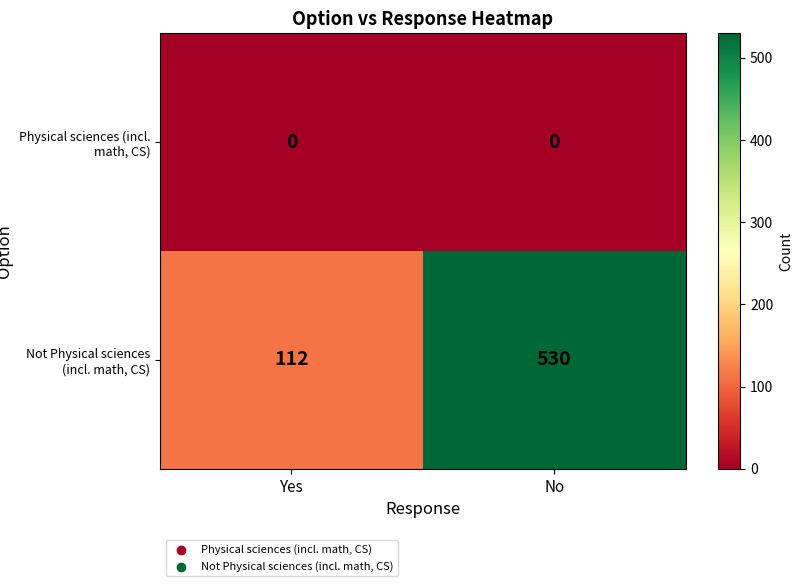

Rank the series by their average value, from highest to lowest.

Not Physical sciences (incl. math, CS), Physical sciences (incl. math, CS)